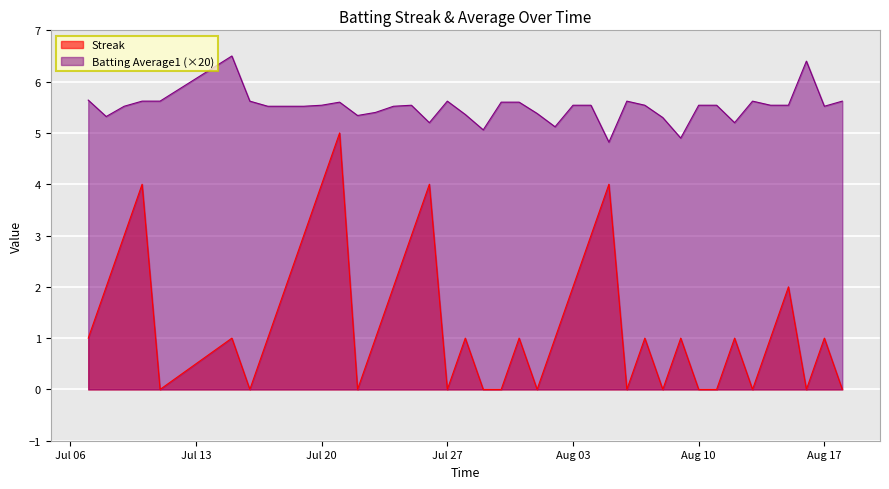

At which category does the chart reach its peak across all series?

2010-07-15